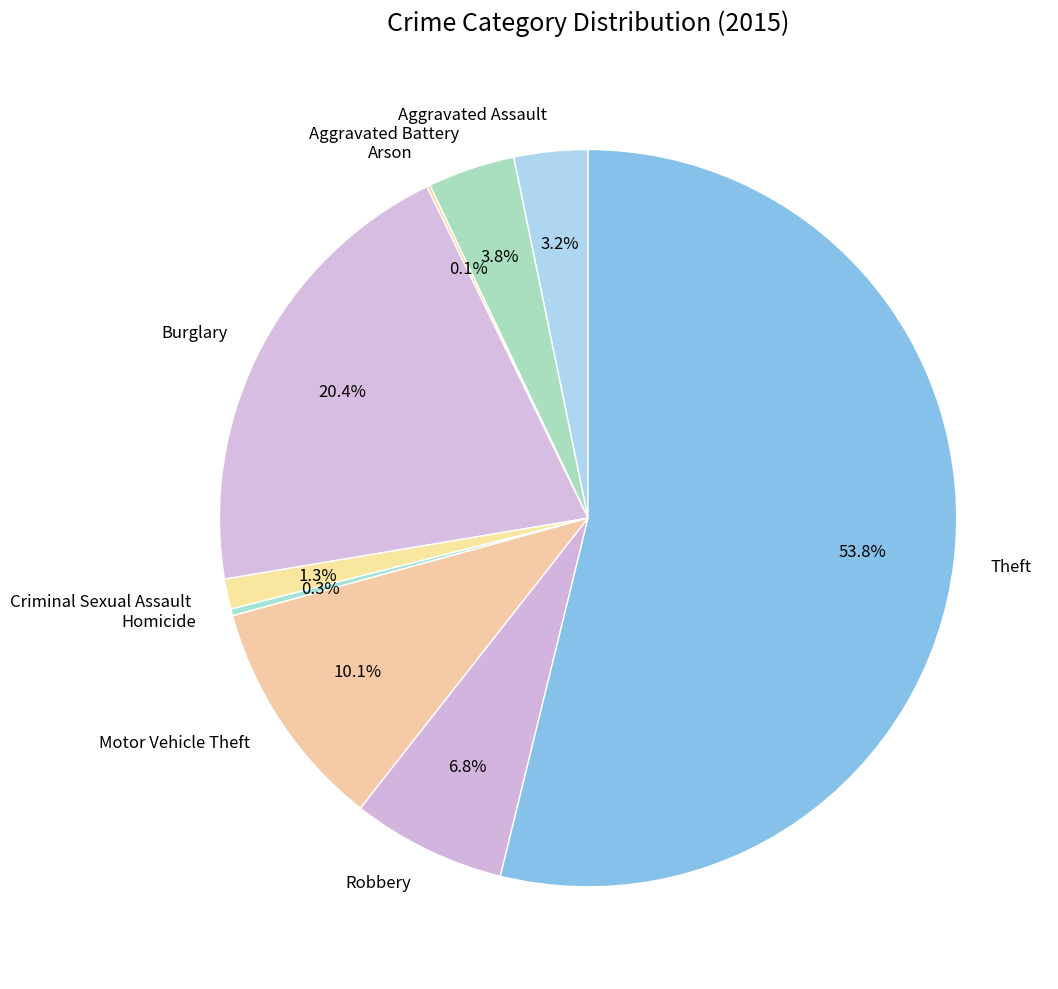

To the nearest percent, what is the average slice percentage?

11%